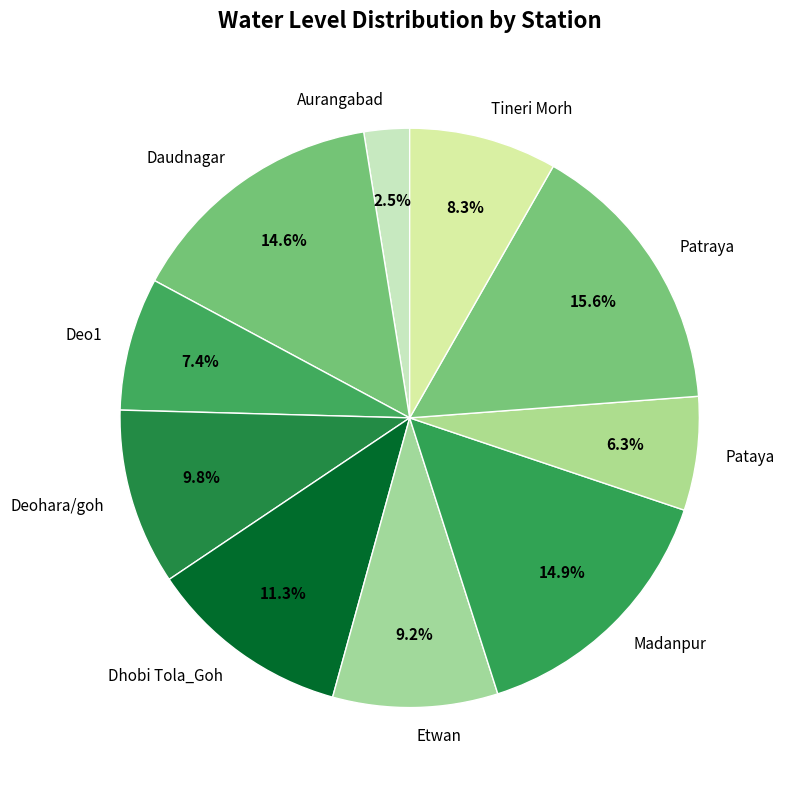

Which category has the smallest portion of the pie?

Aurangabad